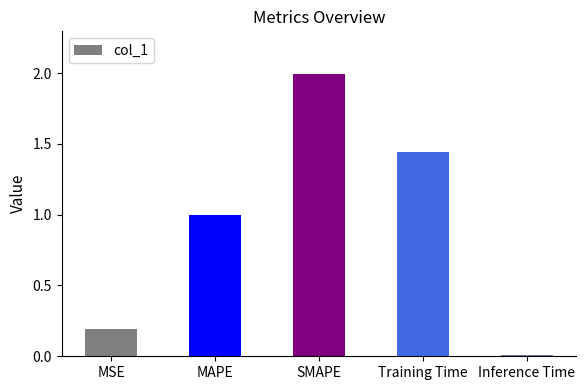

Read the value at MAPE.

1.0